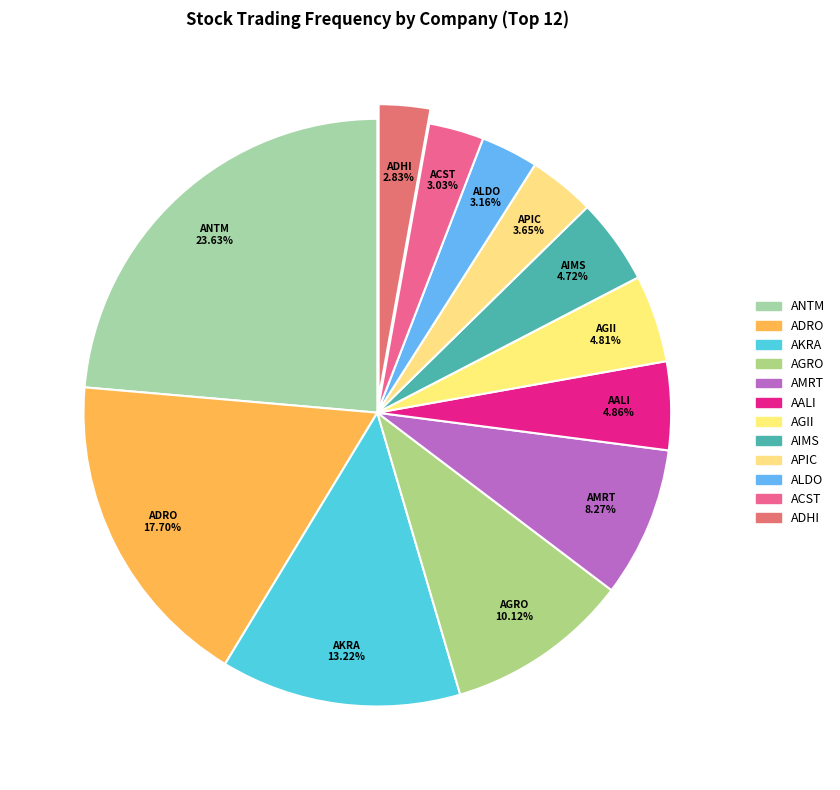

Count the number of slices in the pie.

12